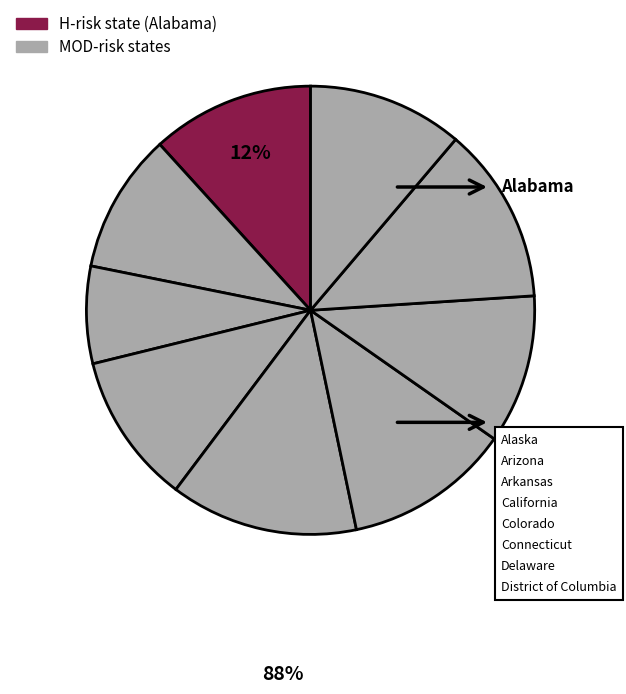

Count the number of slices in the pie.

9